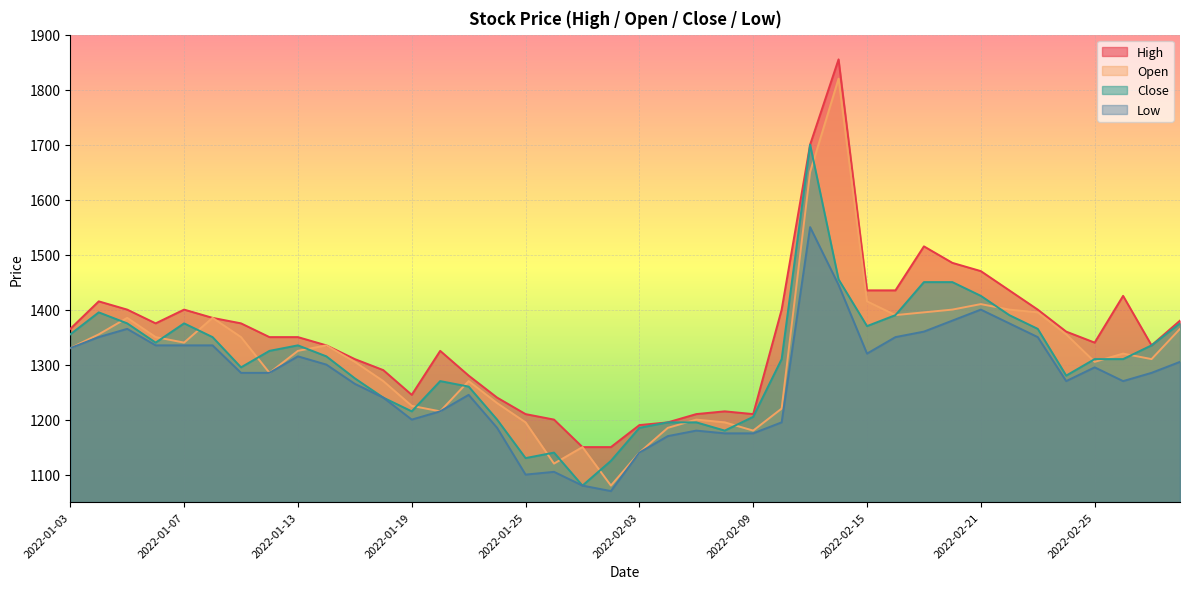

What position from the left is 2022-02-24?

36